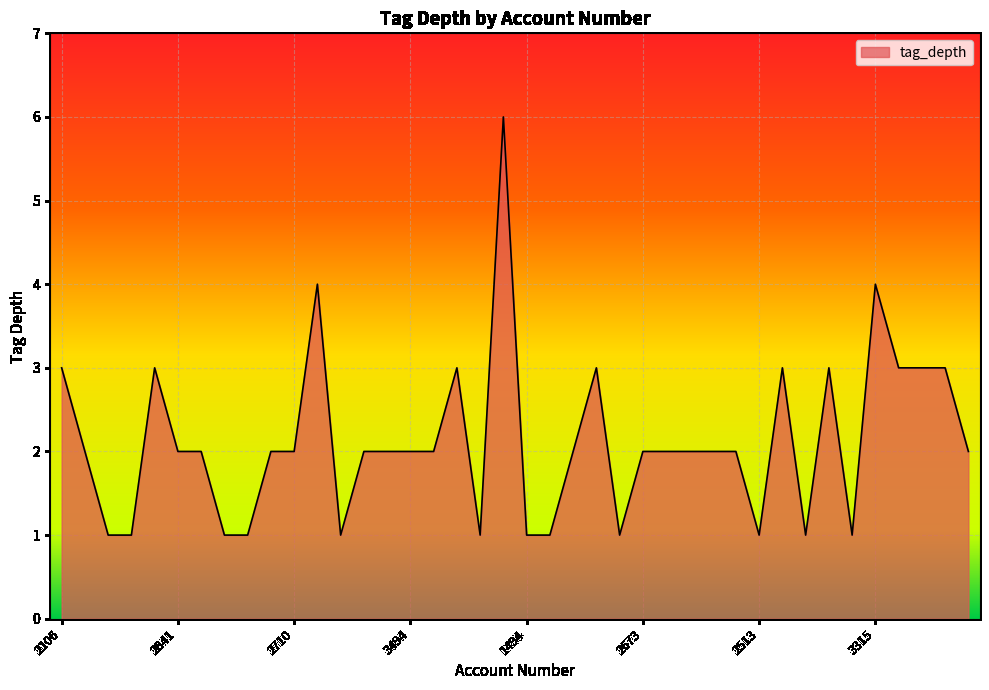

What is the maximum value shown in the chart?

6